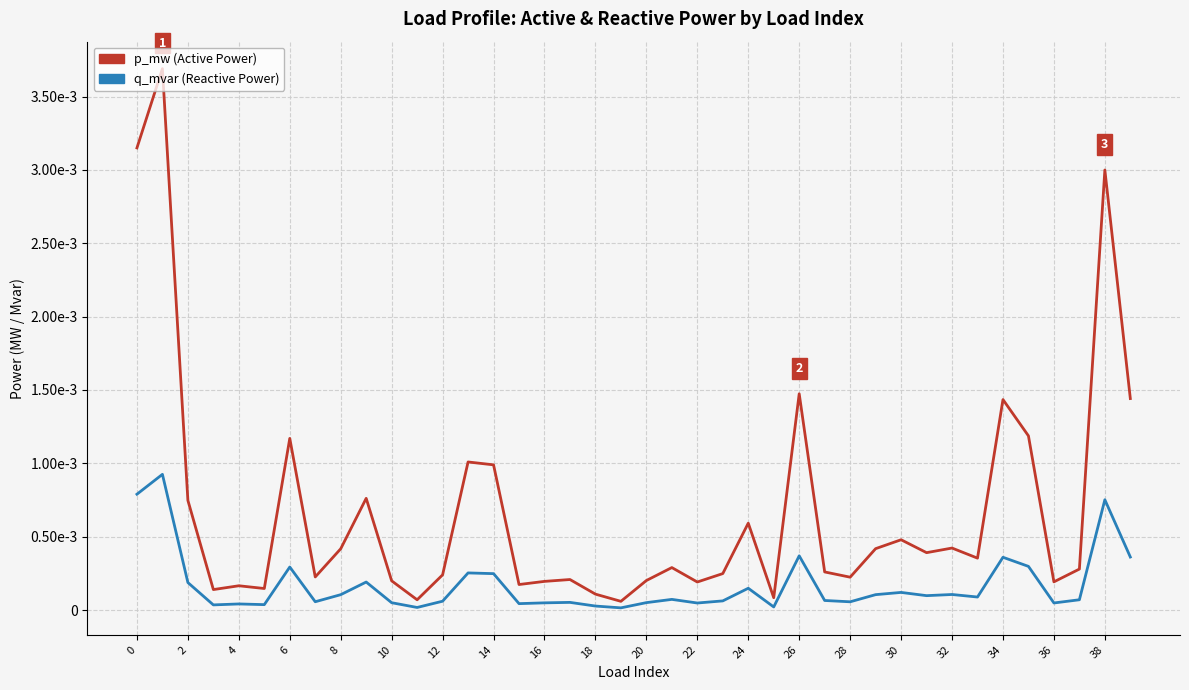

Does the chart have visible grid lines?

Yes